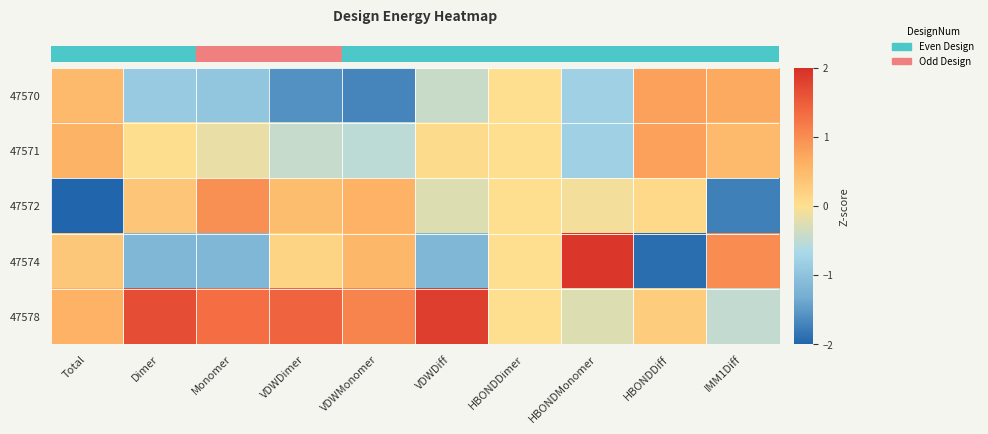

At which category is the sum across all series the highest?

HBONDMonomer